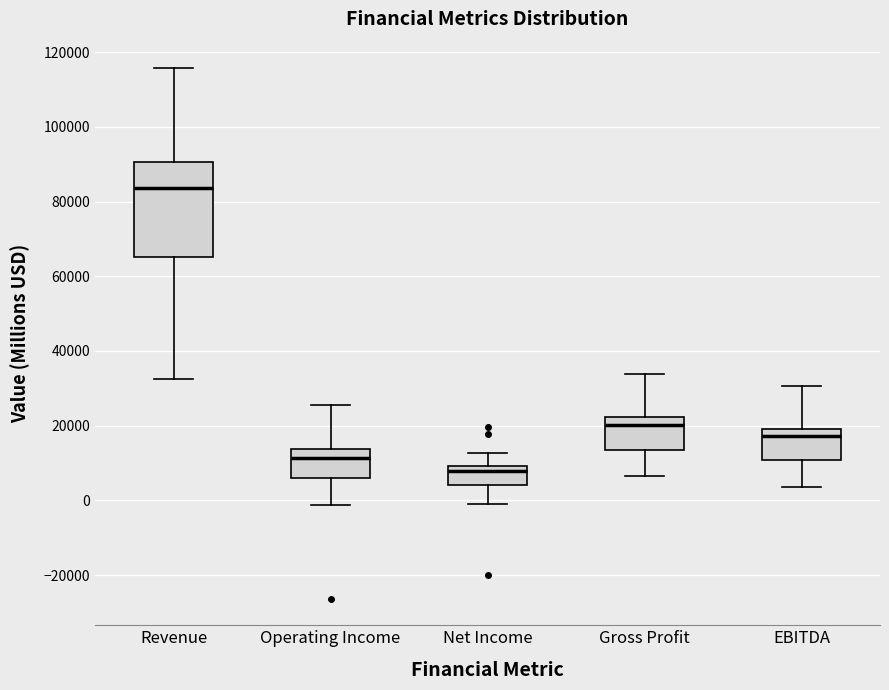

Which box has the highest median line?

Revenue